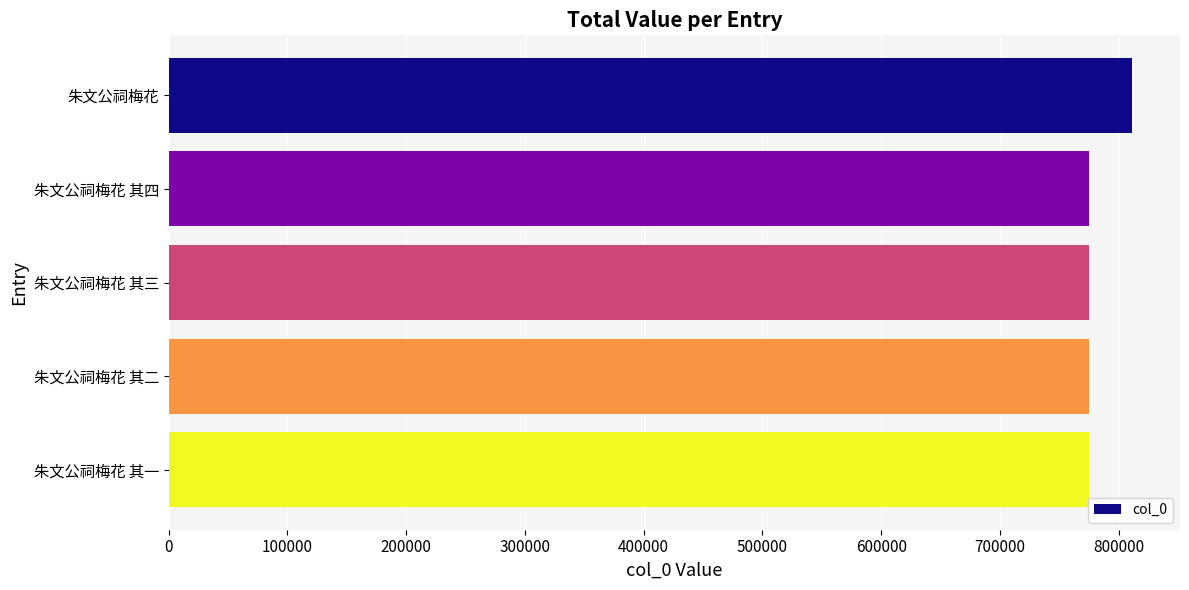

What is the average value?

782308